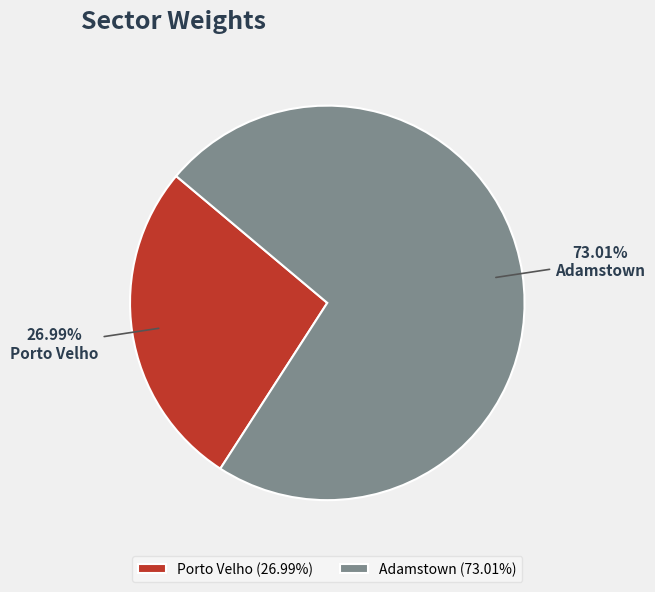

To the nearest percent, what is the difference between the largest and smallest slice percentages?

46%